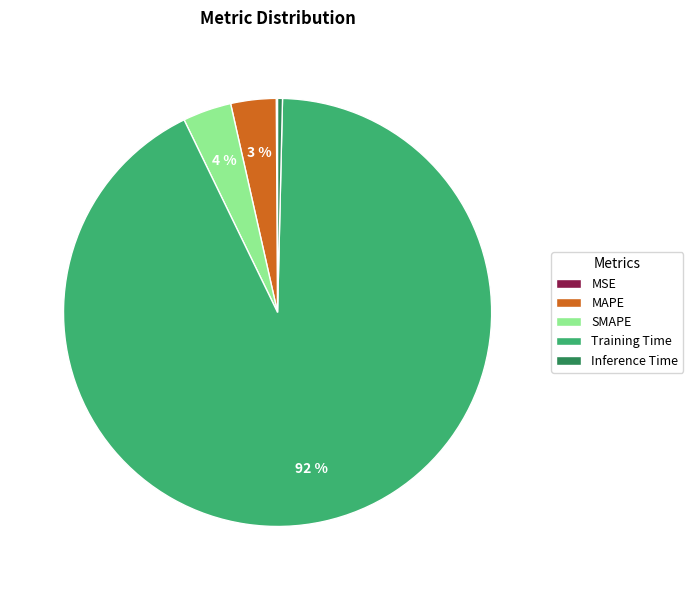

To the nearest percent, what is the average slice percentage?

20%